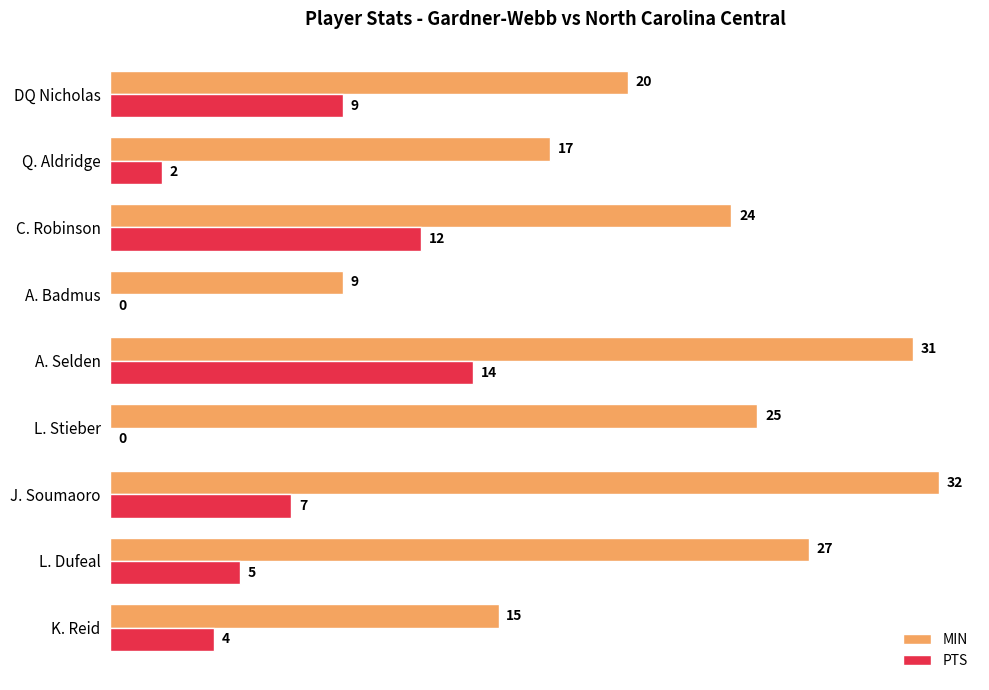

At which category is the sum across all series the highest?

A. Selden